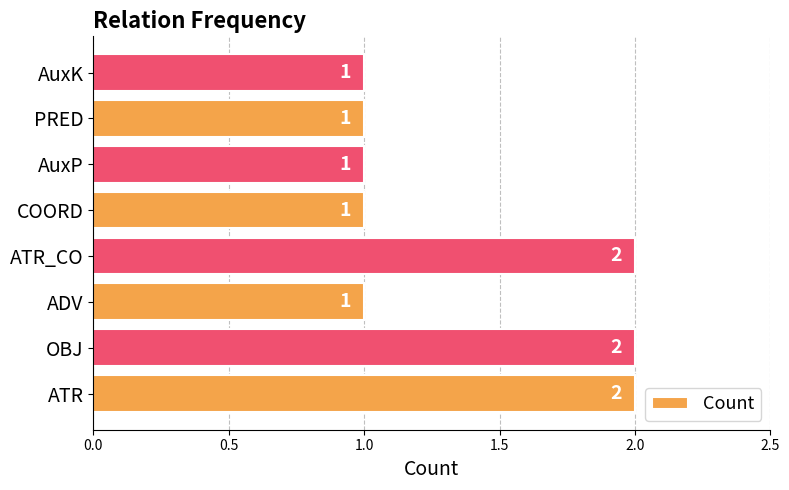

What is the sum of all values?

11